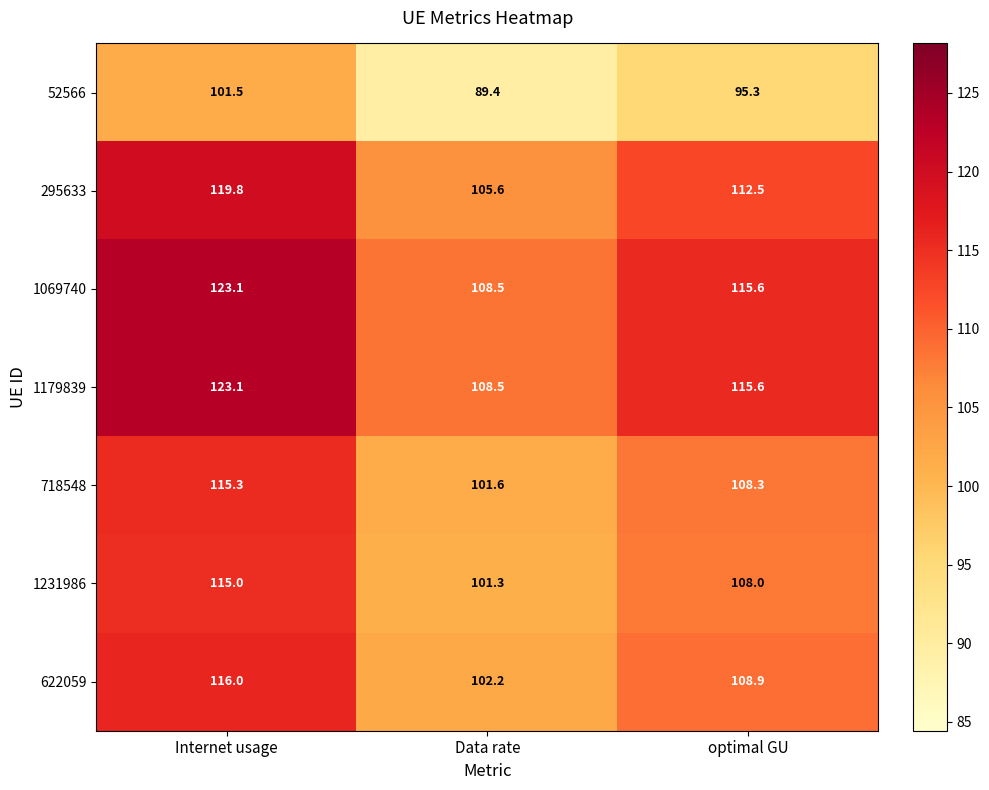

List the labels in order of 718548 value, largest first.

Internet usage, optimal GU, Data rate